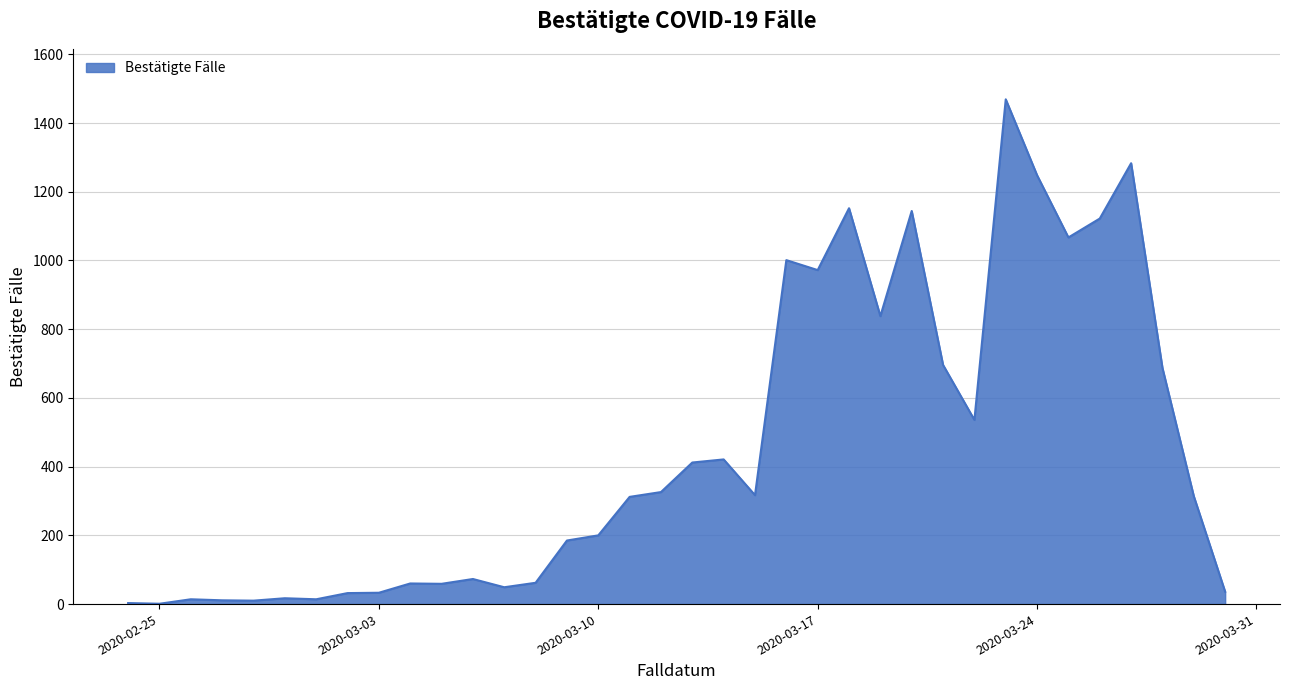

Does the chart have visible grid lines?

Yes